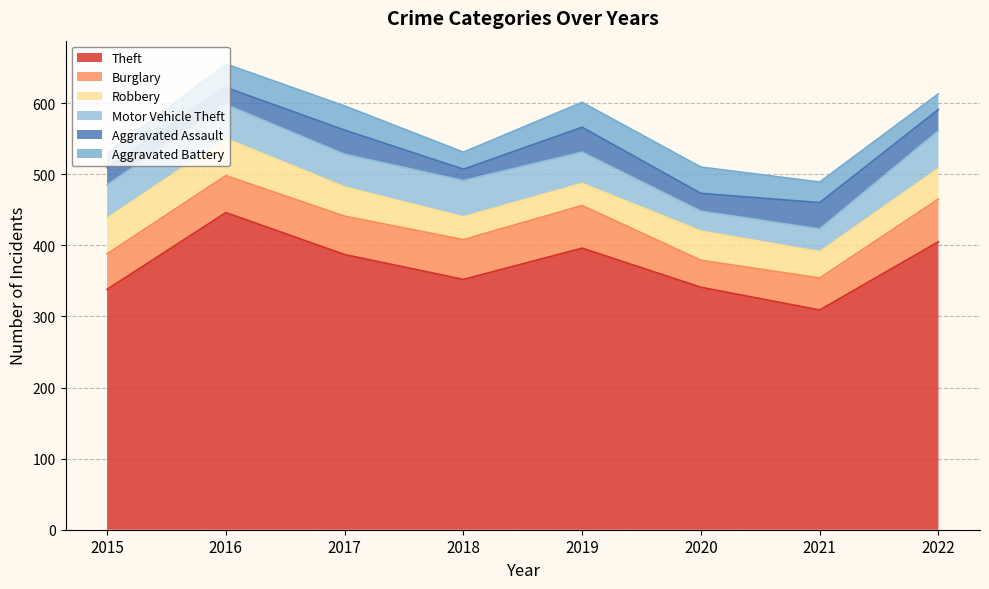

Reading left to right, list all the values displayed in this chart.

Theft: 2015=338	2016=446	2017=387	2018=352	2019=396	2020=341	2021=309	2022=405
Burglary: 2015=50	2016=52	2017=54	2018=56	2019=60	2020=38	2021=45	2022=60
Robbery: 2015=50	2016=52	2017=41	2018=32	2019=31	2020=41	2021=37	2022=43
Motor Vehicle Theft: 2015=47	2016=48	2017=46	2018=51	2019=44	2020=28	2021=32	2022=53
Aggravated Assault: 2015=24	2016=24	2017=34	2018=16	2019=35	2020=25	2021=37	2022=30
Aggravated Battery: 2015=20	2016=33	2017=34	2018=24	2019=35	2020=37	2021=29	2022=22